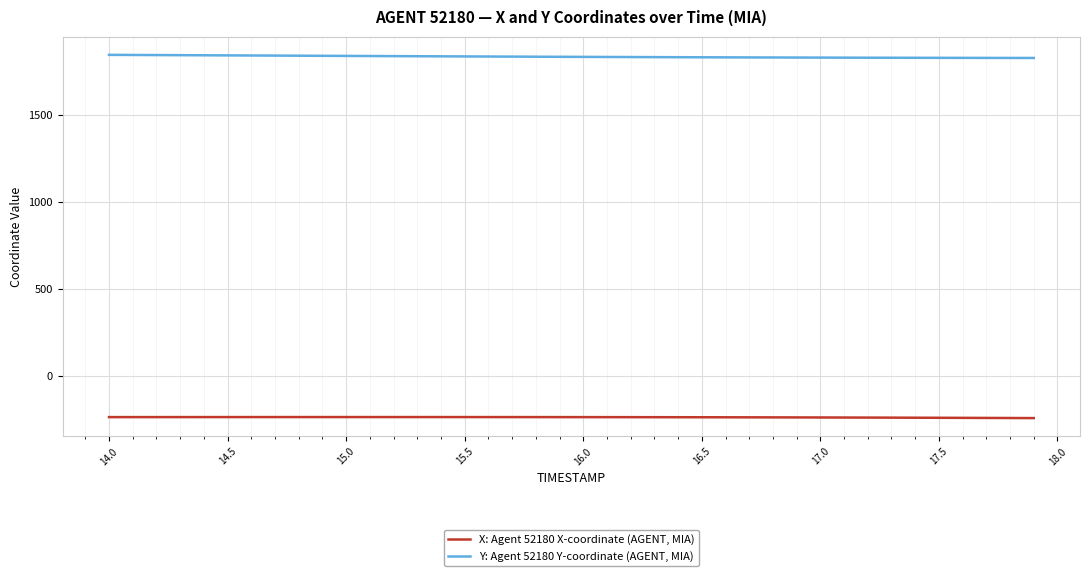

Which series has the widest spread of values?

Y: Agent 52180 Y-coordinate (AGENT, MIA)